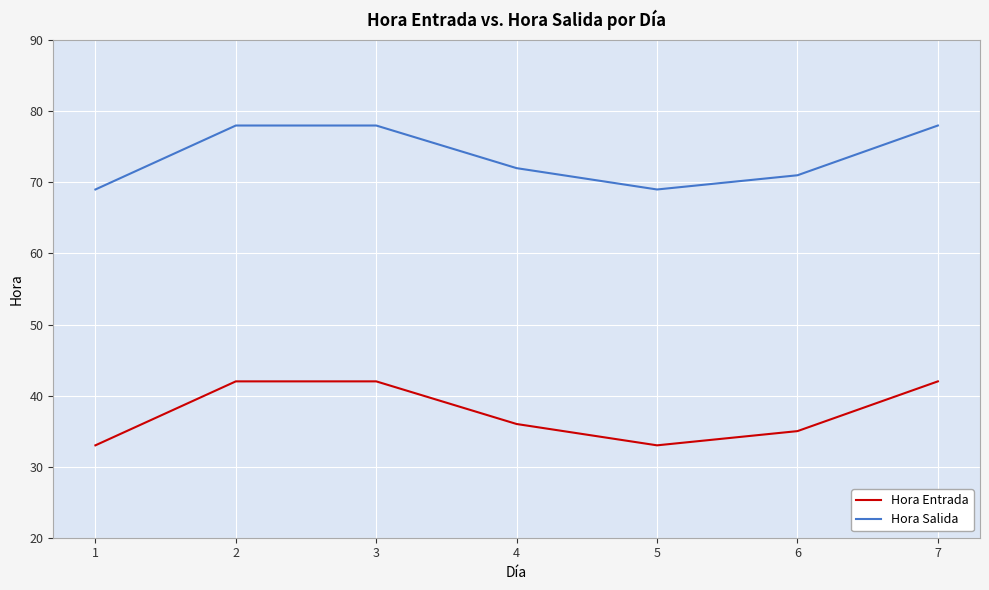

Reading right to left, transcribe all the data shown in this chart.

Hora Entrada: 7=42	6=35	5=33	4=36	3=42	2=42	1=33
Hora Salida: 7=78	6=71	5=69	4=72	3=78	2=78	1=69